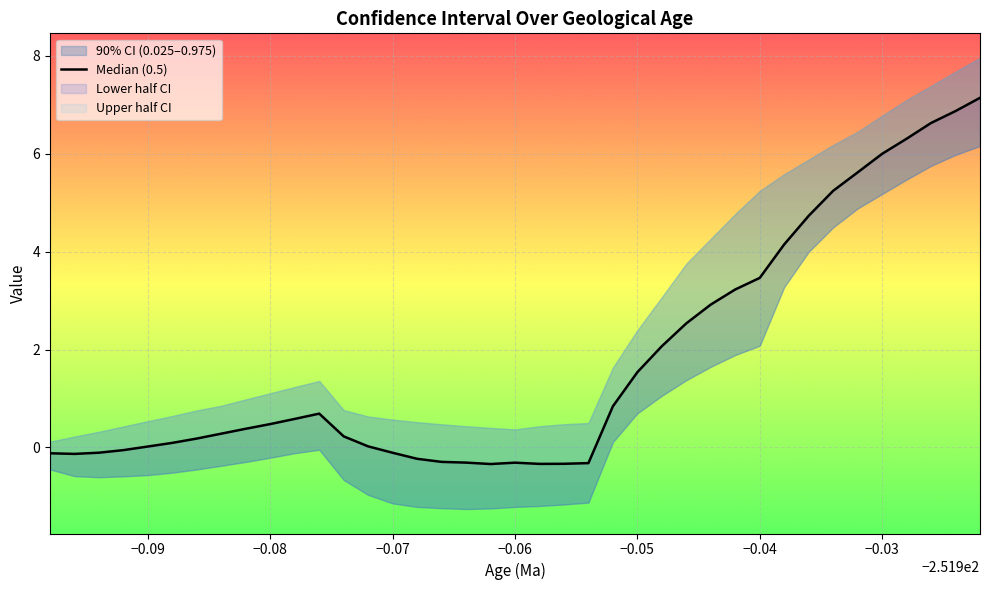

How many lines are shown in the chart?

1